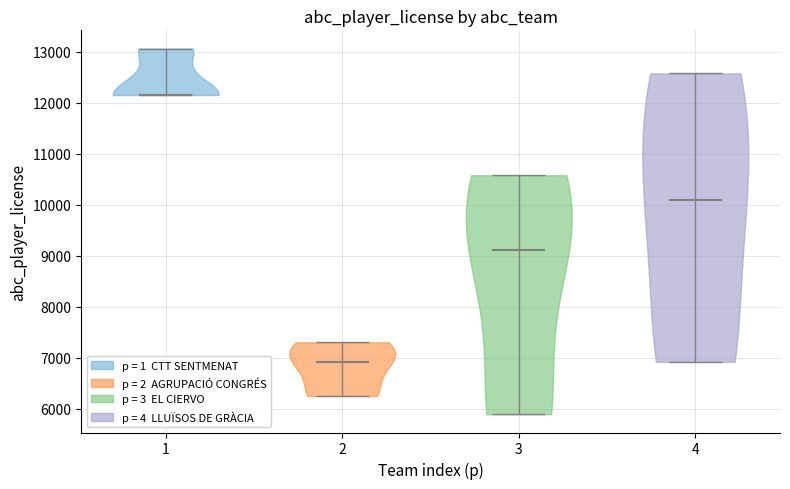

What is the lowest point the violin at x = 3 reaches on the y-axis? The values are not printed on the chart, so give them approximately, as read against the axis.

5900